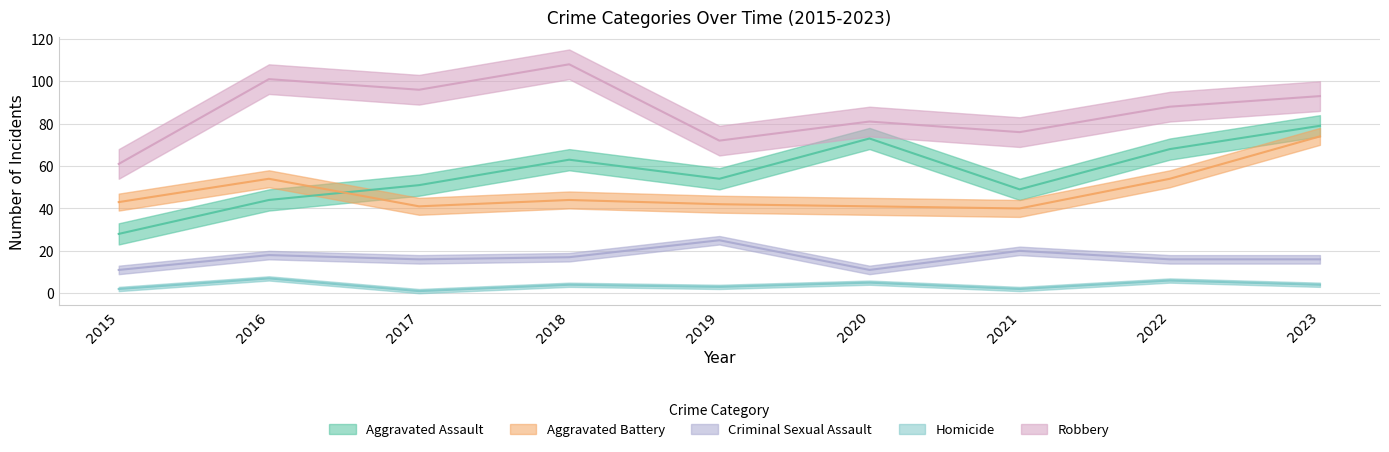

Which series has the largest total across all categories?

Robbery